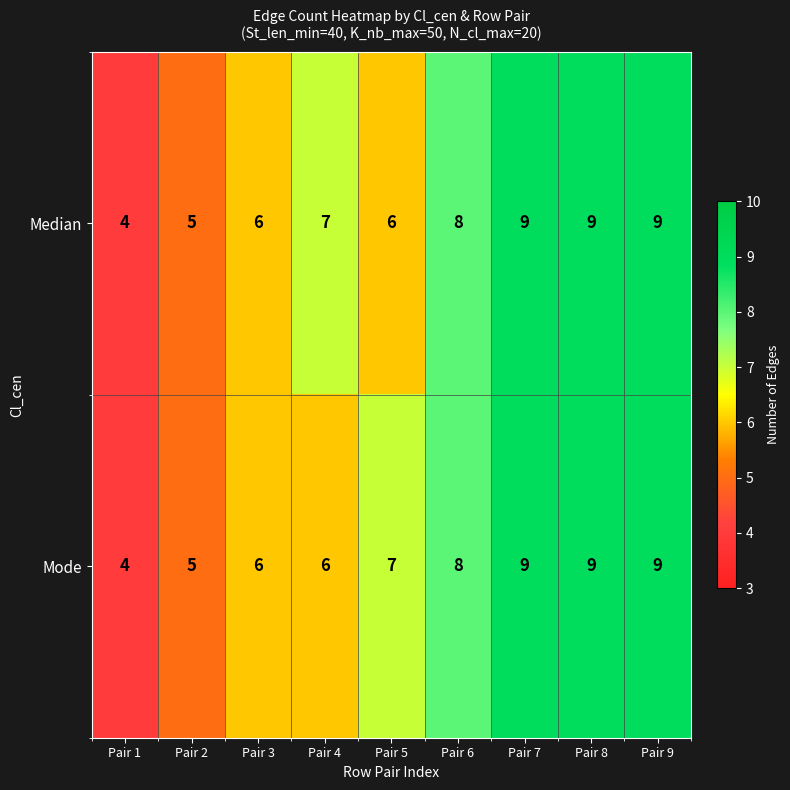

Read the Median value at Pair 2.

5